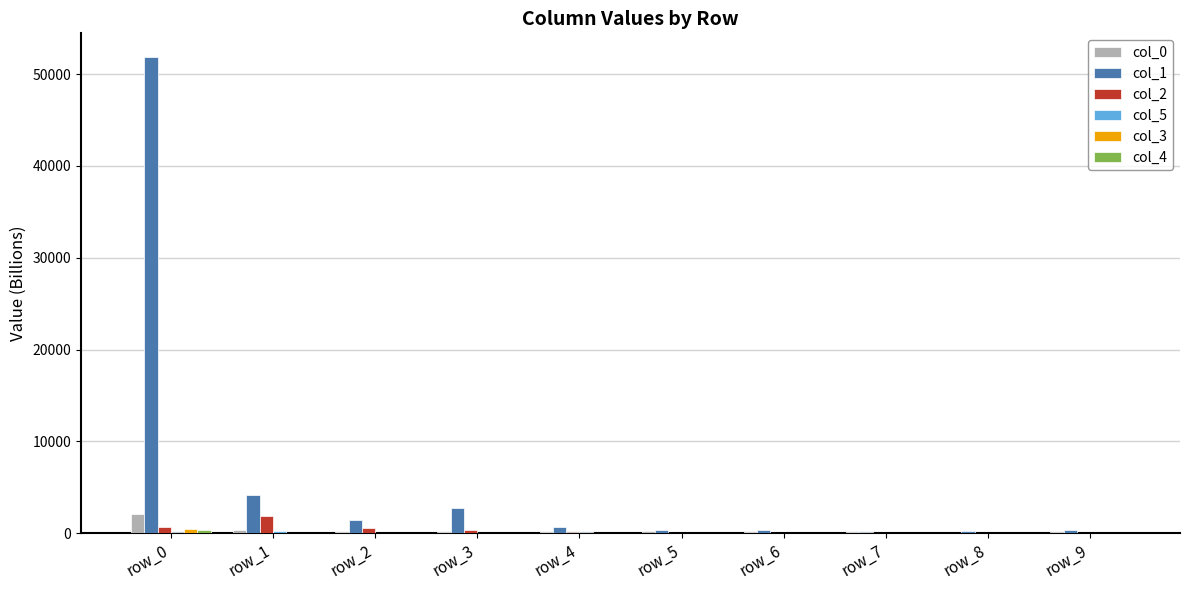

Which series has the widest spread of values?

col_1